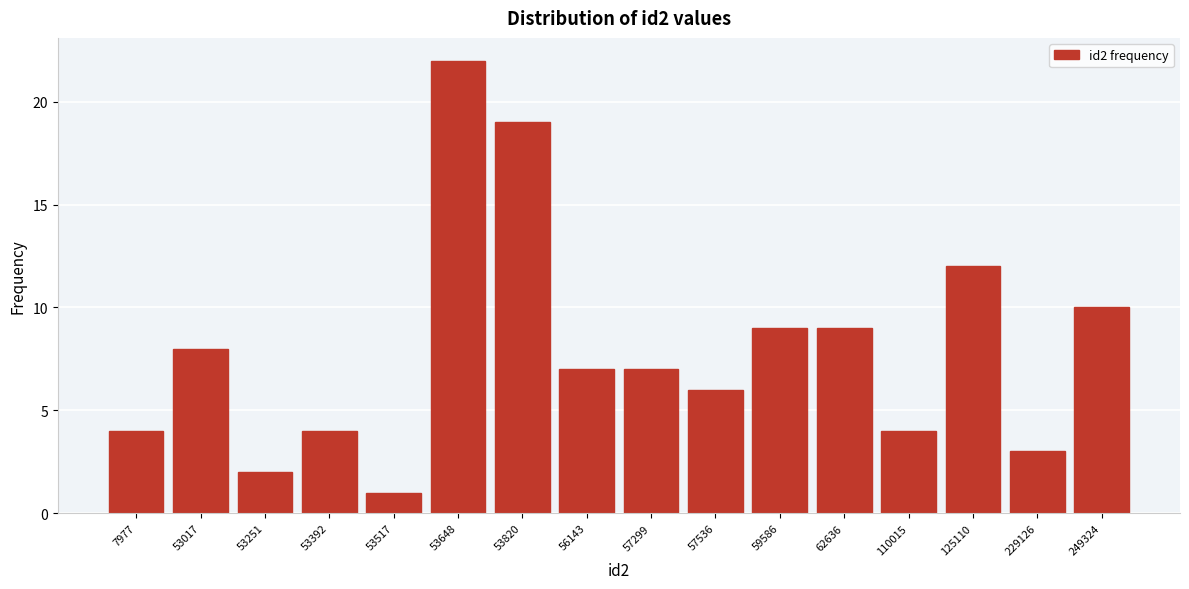

Reading right to left, list all the values displayed in this chart.

249324=10	229126=3	125110=12	110015=4	62636=9	59586=9	57536=6	57299=7	56143=7	53820=19	53648=22	53517=1	53392=4	53251=2	53017=8	7977=4